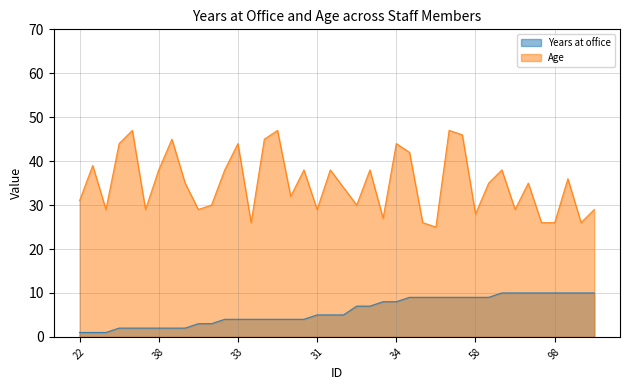

True or false: Age and Years at office intersect in this chart.

False